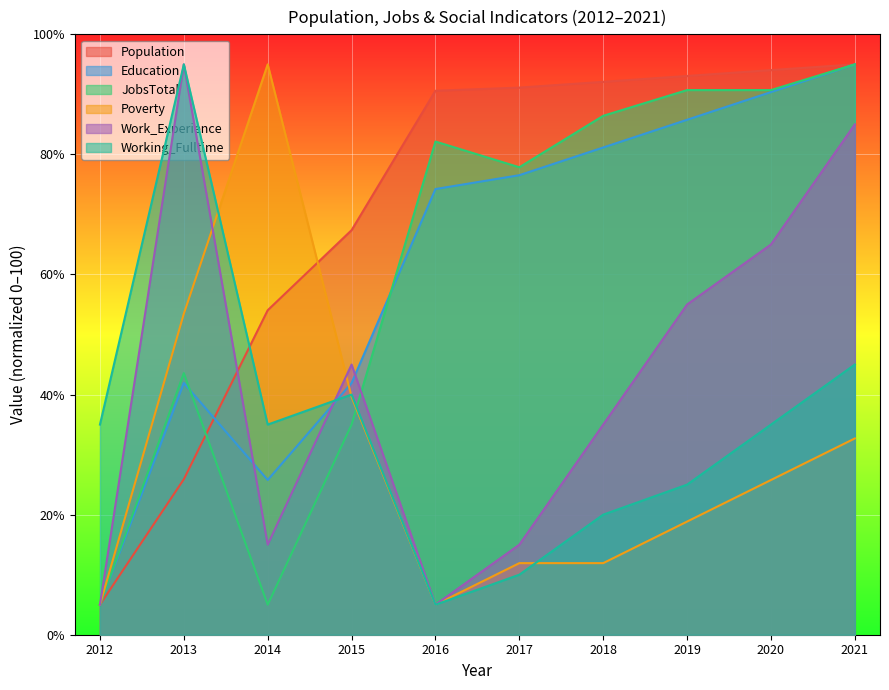

What is the smallest value displayed?

5.0